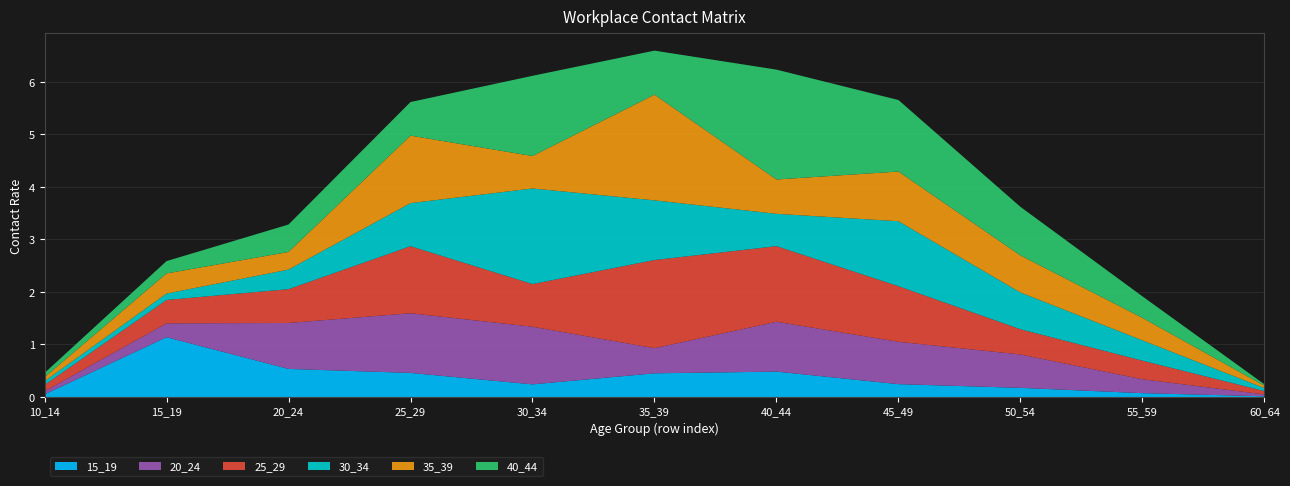

Reading left to right, extract all data points from this chart.

15_19: 10_14=0.0	15_19=1.1	20_24=0.5	25_29=0.5	30_34=0.2	35_39=0.5	40_44=0.5	45_49=0.2	50_54=0.2	55_59=0.1	60_64=0.0
20_24: 10_14=0.1	15_19=0.3	20_24=0.9	25_29=1.1	30_34=1.1	35_39=0.5	40_44=0.9	45_49=0.8	50_54=0.6	55_59=0.3	60_64=0.0
25_29: 10_14=0.1	15_19=0.4	20_24=0.6	25_29=1.3	30_34=0.8	35_39=1.7	40_44=1.4	45_49=1.1	50_54=0.5	55_59=0.4	60_64=0.1
30_34: 10_14=0.1	15_19=0.1	20_24=0.4	25_29=0.8	30_34=1.8	35_39=1.1	40_44=0.6	45_49=1.2	50_54=0.7	55_59=0.4	60_64=0.1
35_39: 10_14=0.1	15_19=0.4	20_24=0.3	25_29=1.3	30_34=0.6	35_39=2.0	40_44=0.7	45_49=0.9	50_54=0.7	55_59=0.4	60_64=0.0
40_44: 10_14=0.1	15_19=0.2	20_24=0.5	25_29=0.6	30_34=1.5	35_39=0.8	40_44=2.1	45_49=1.4	50_54=0.9	55_59=0.4	60_64=0.0